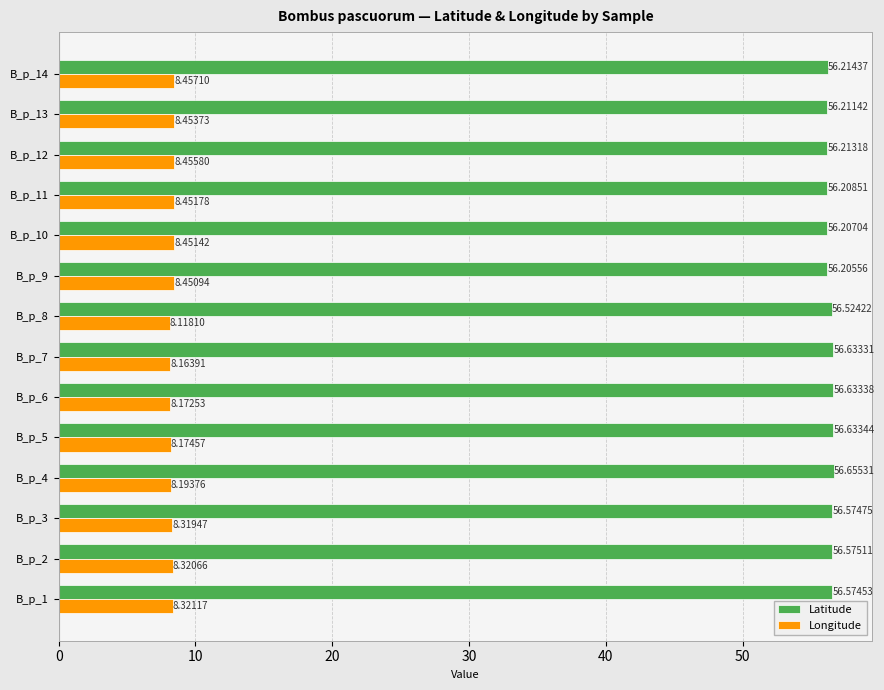

What is the maximum value shown in the chart?

56.7